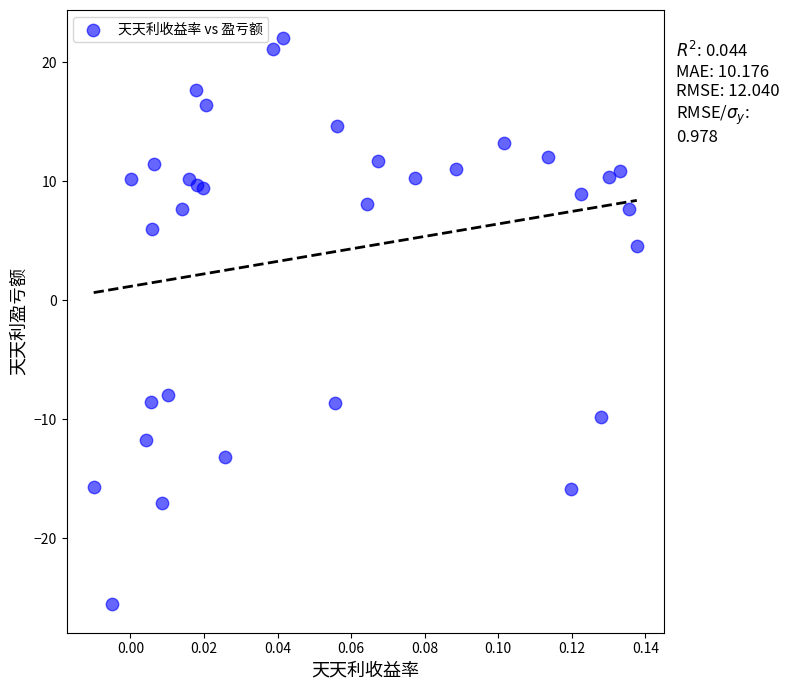

What Y value in the scatter plot is closest to -1?

4.5